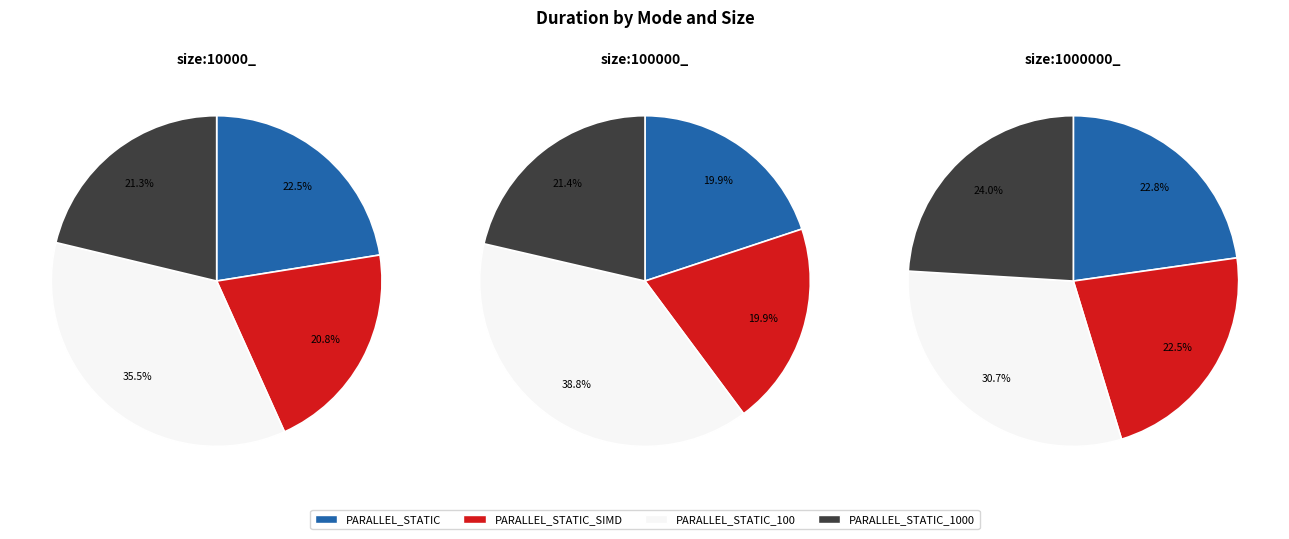

How many segments does this pie chart have?

12